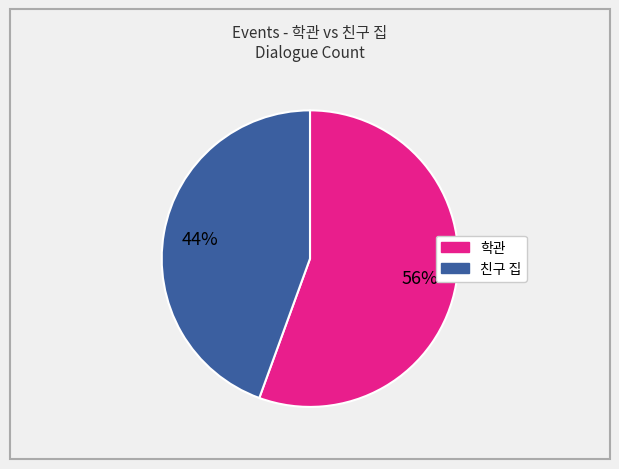

Is there a majority slice in this chart?

Yes